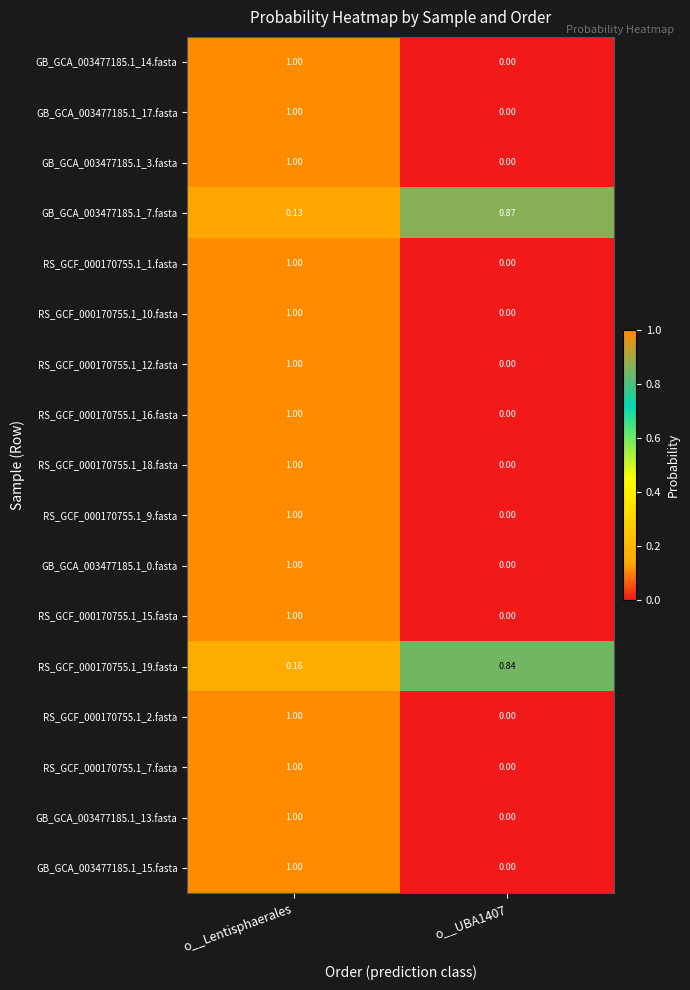

At which category is the sum across all series the highest?

o__Lentisphaerales